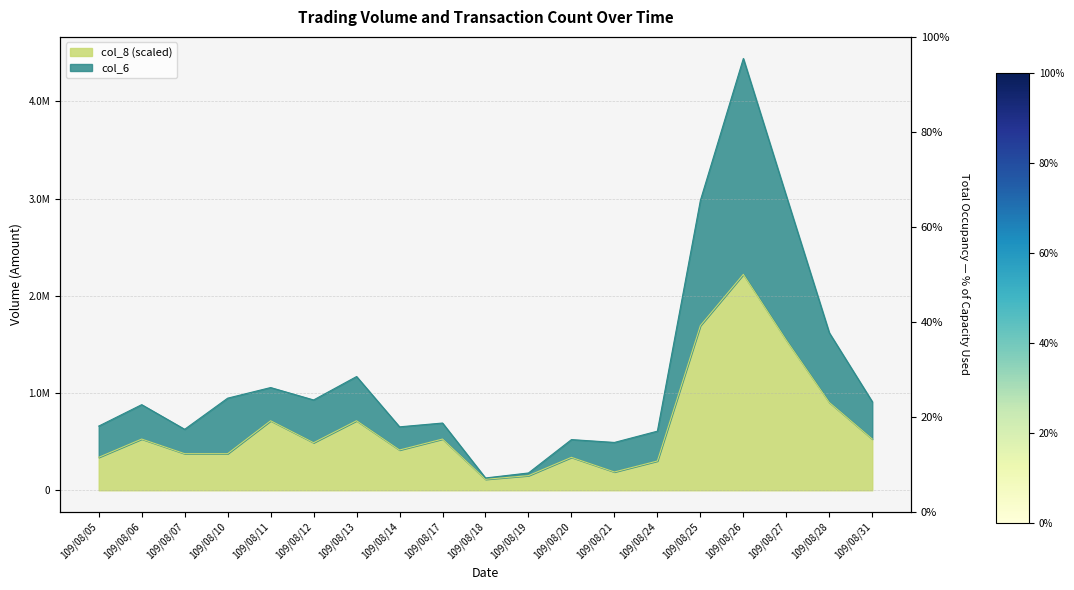

Between 109/08/31 and 109/08/10, which is larger?

109/08/10